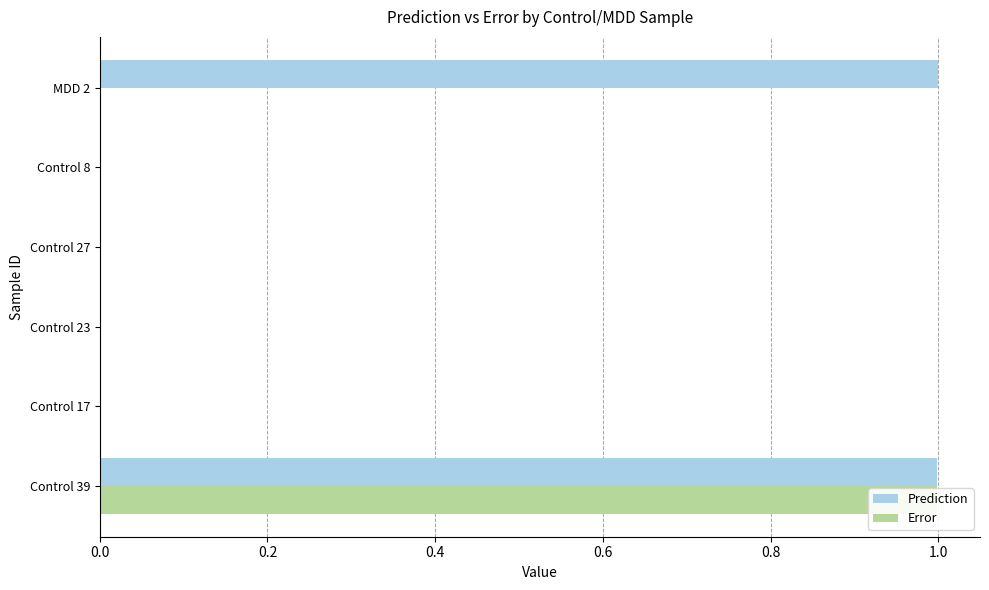

What position from the left is 0.4?

3